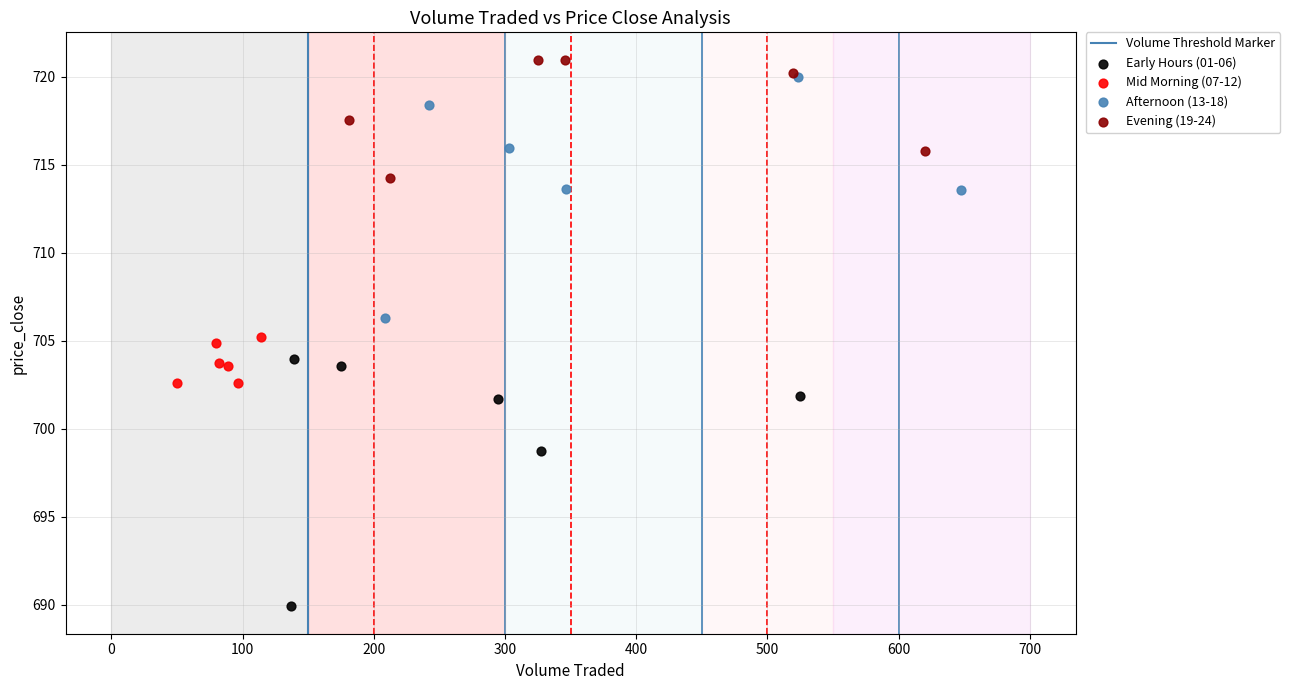

Which series contains the lowest Y value?

Early Hours (01-06)